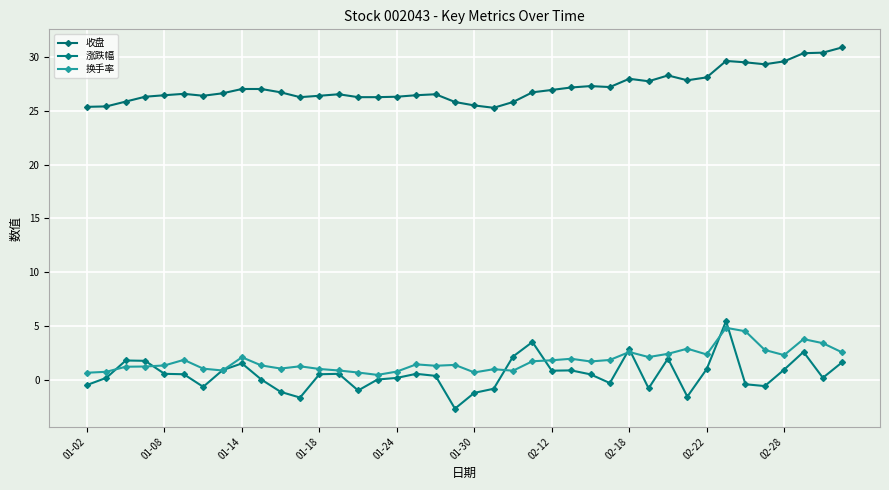

What is the highest value of the 收盘 series?

30.9